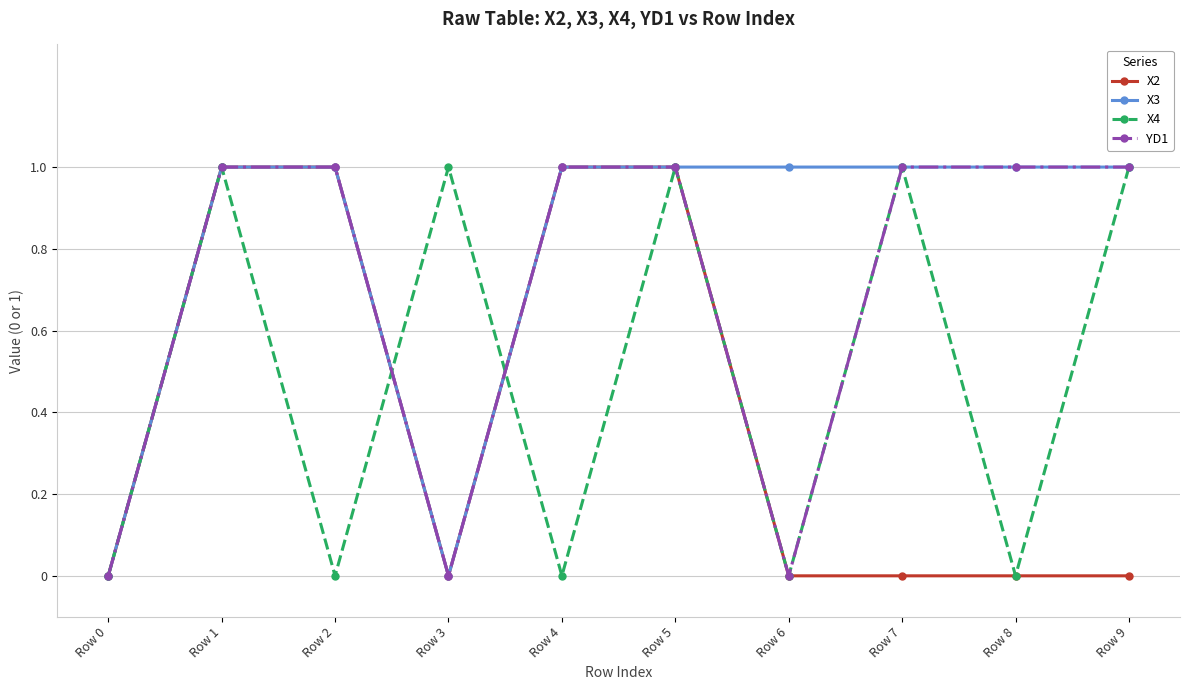

What is the difference between the X2 values at Row 1 and Row 6?

1